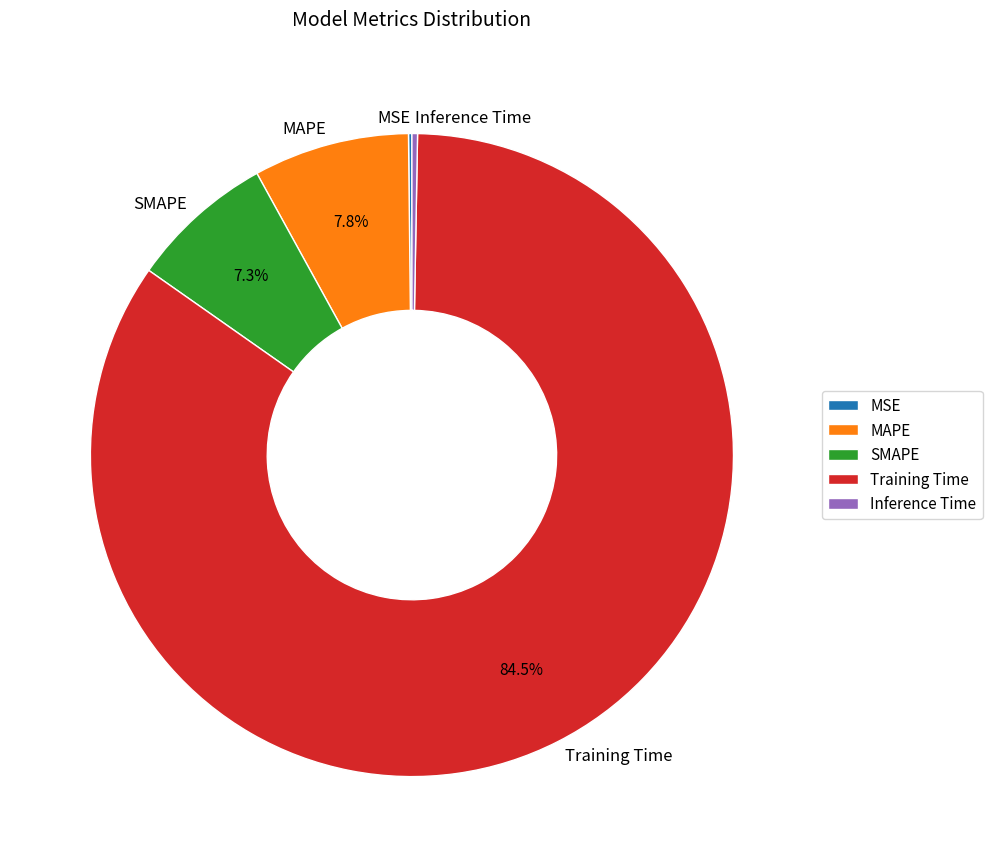

Is the sum of Inference Time and SMAPE greater than half?

No